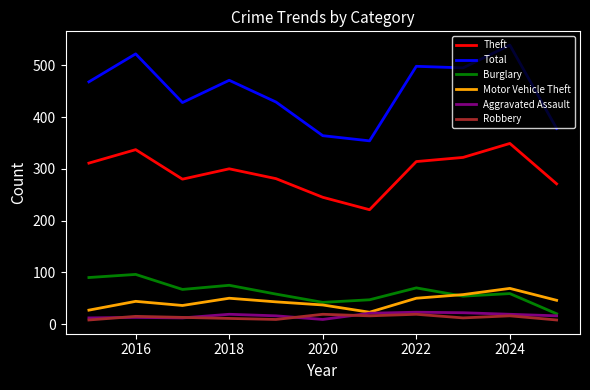

What is the minimum value for Total?

354